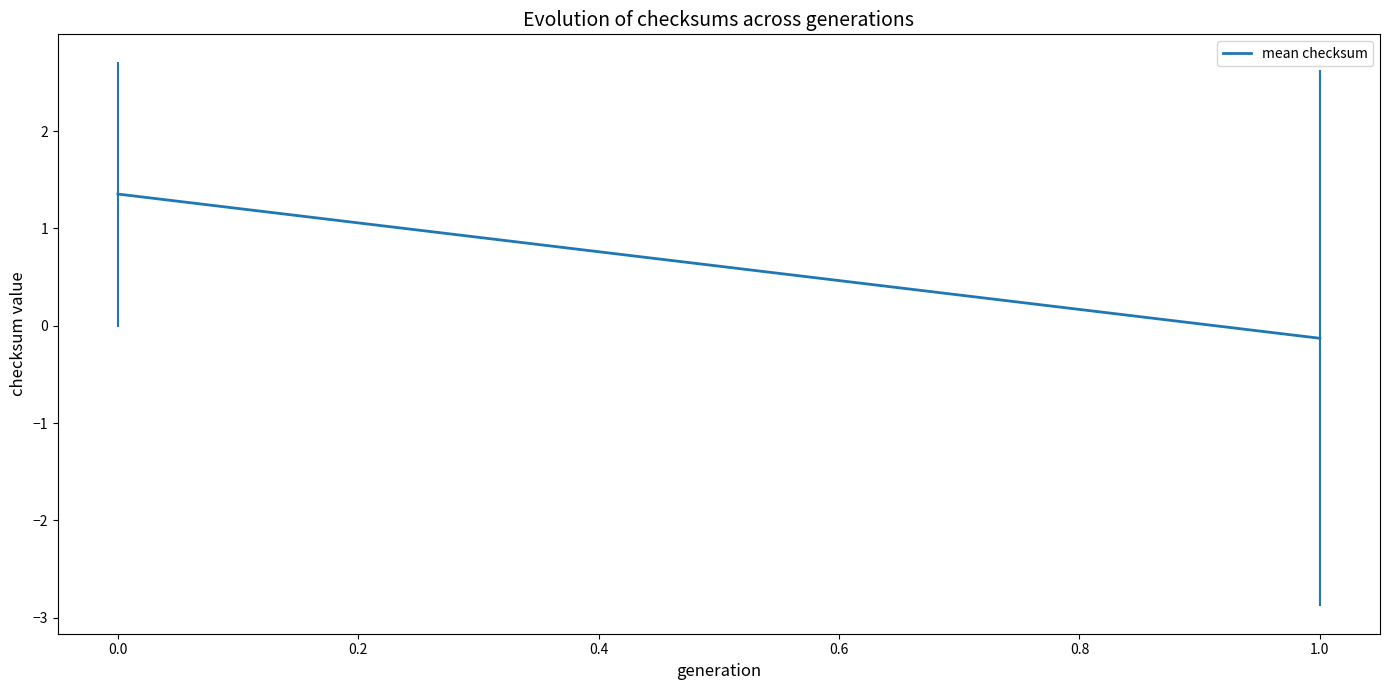

How many values are below 1?

1